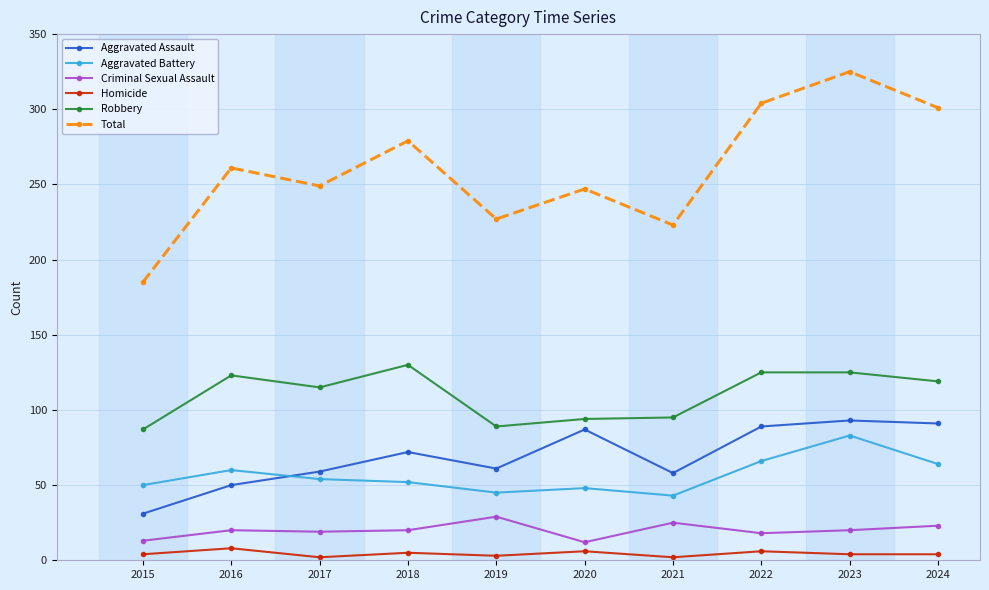

What is the smallest value displayed?

2